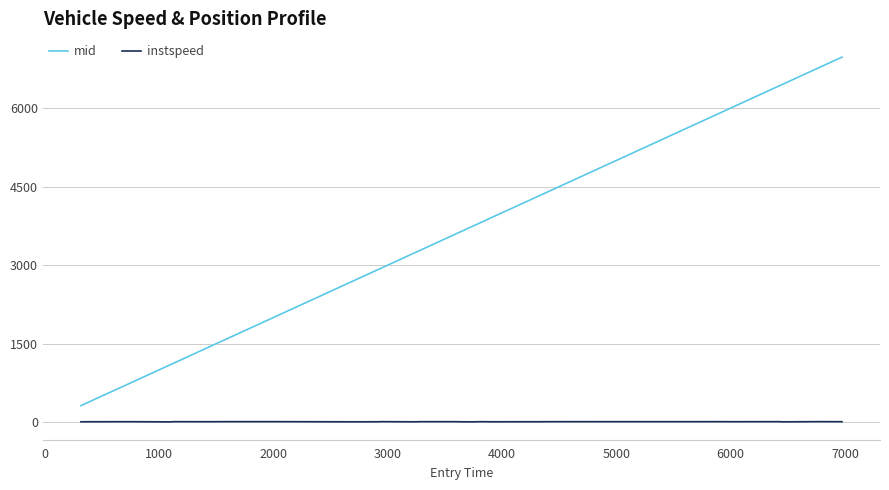

Which series has the largest total across all categories?

mid